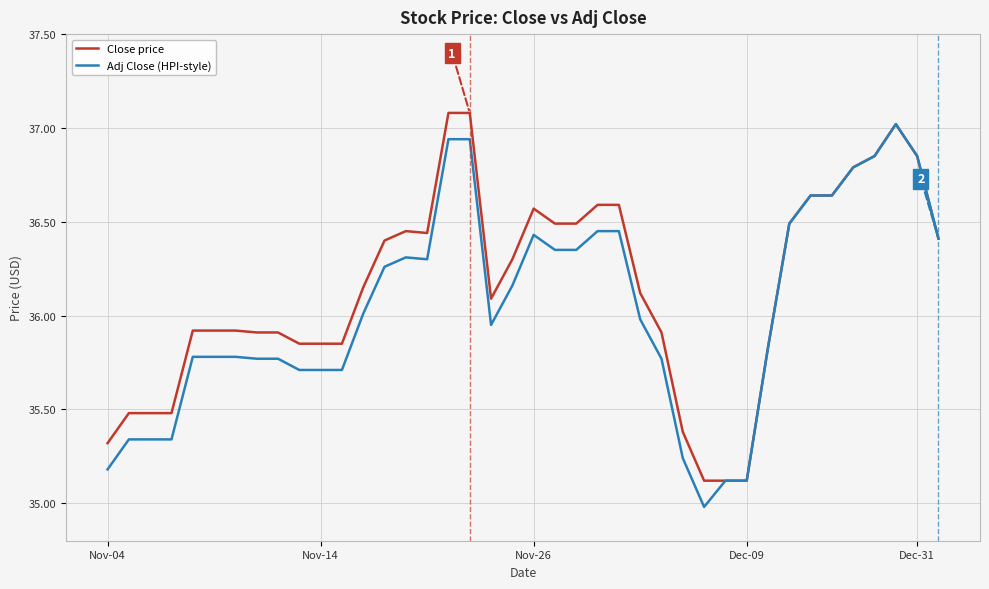

What is the minimum value shown in the chart?

35.0